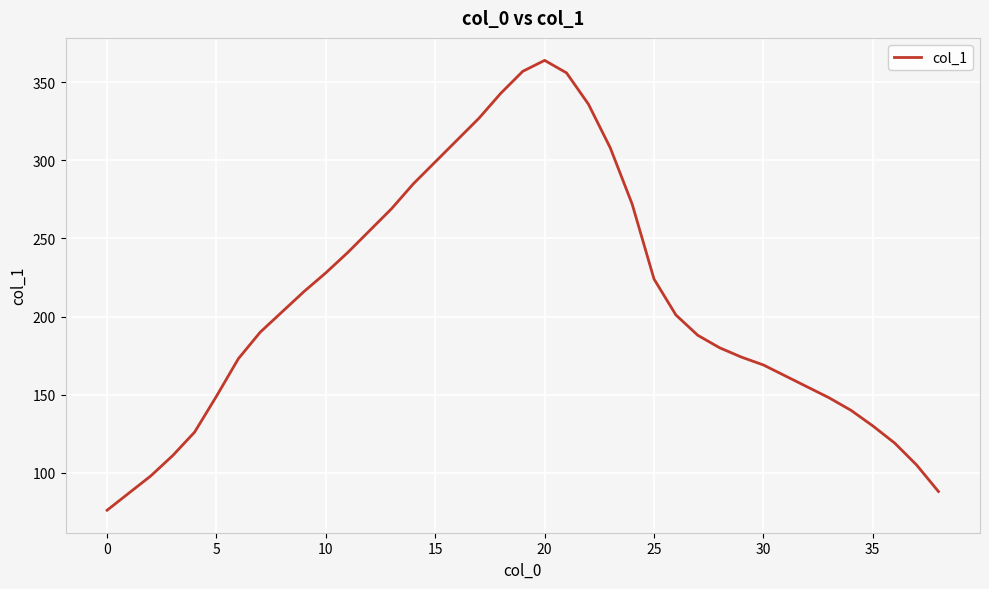

What is the greatest value displayed?

364